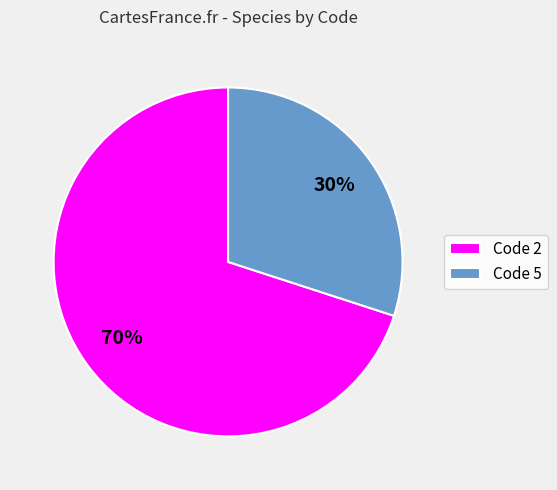

What is the ratio of the value at Code 5 to the value at Code 2?

0.4